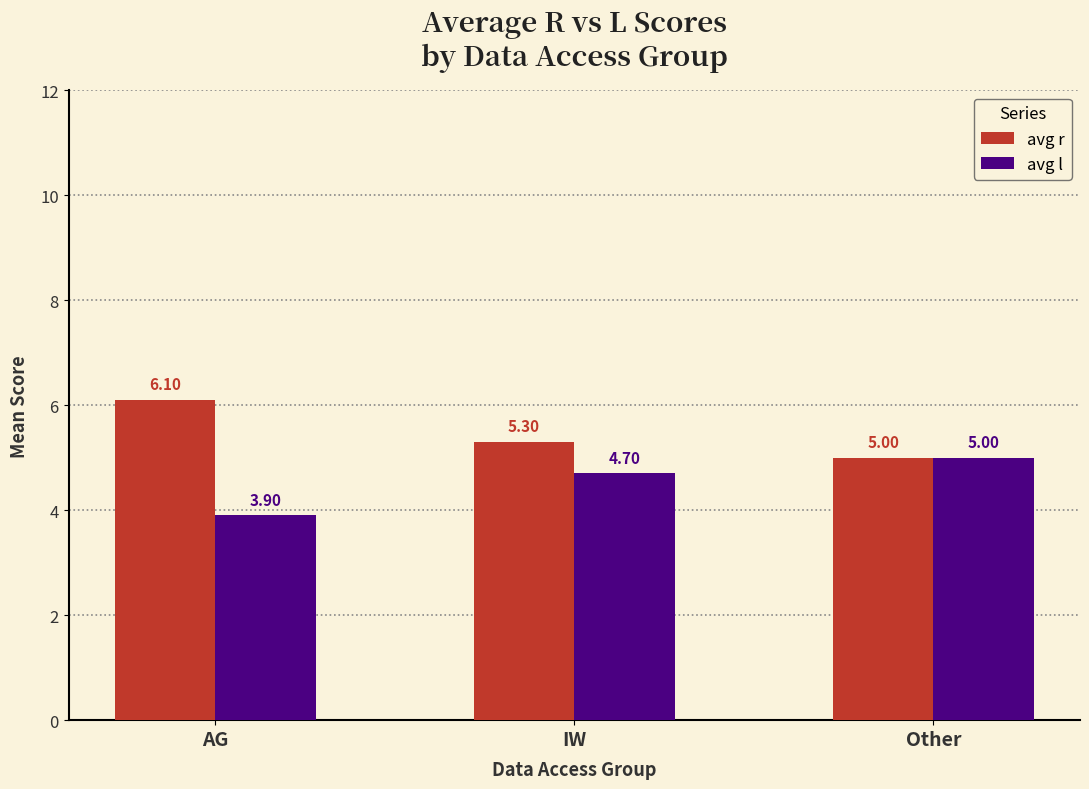

What is the minimum value shown in the chart?

3.9